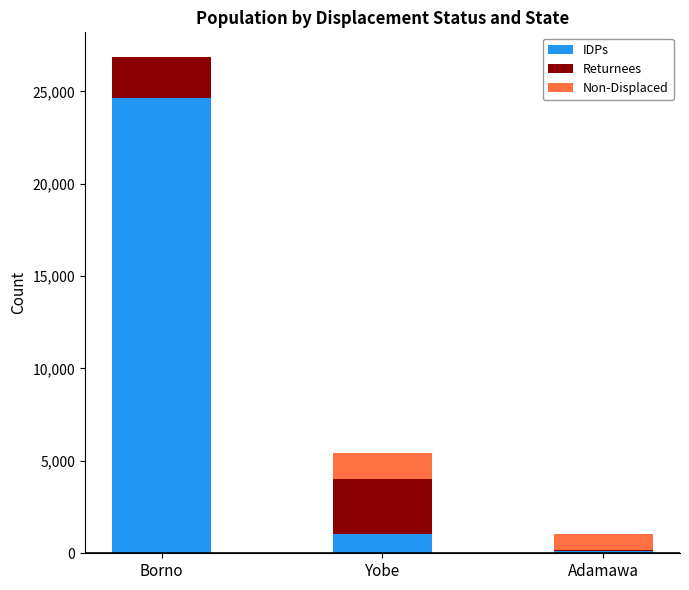

The IDPs series shows 1051 at Yobe. True or false?

True